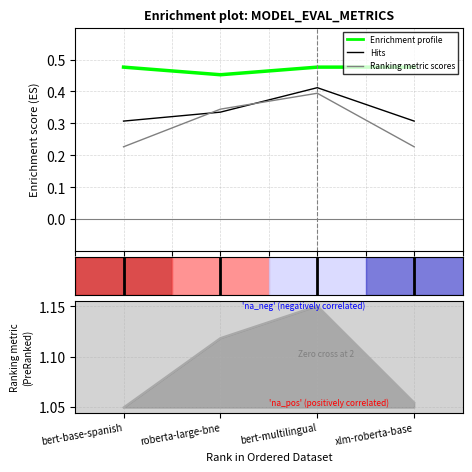

What is the label of the 3rd point from the right?

roberta-large-bne